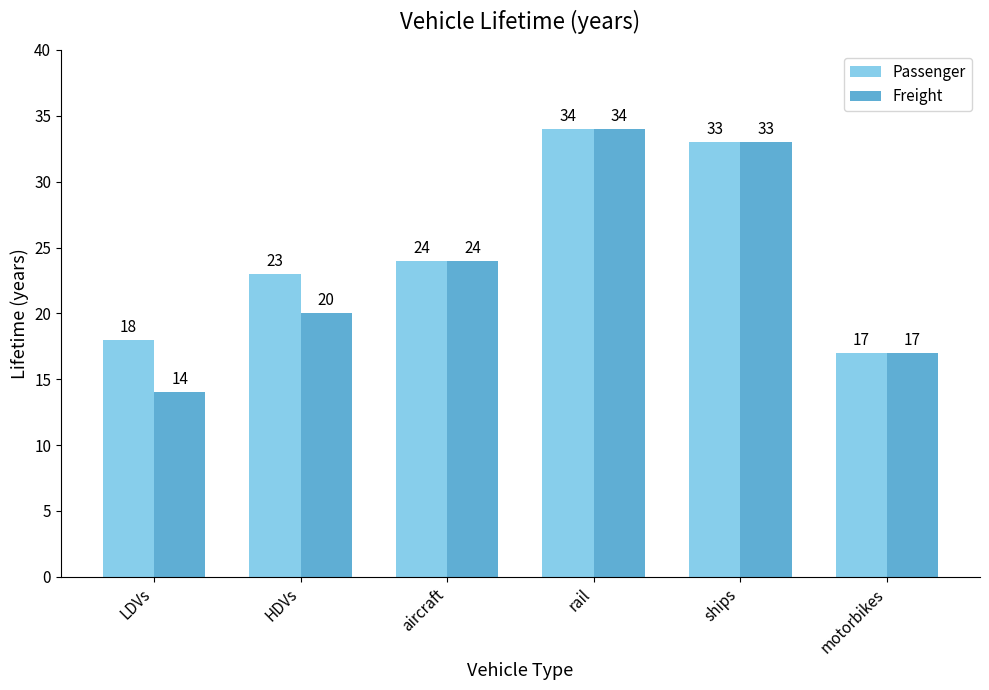

Rank the categories by Passenger value from lowest to highest.

motorbikes, LDVs, HDVs, aircraft, ships, rail